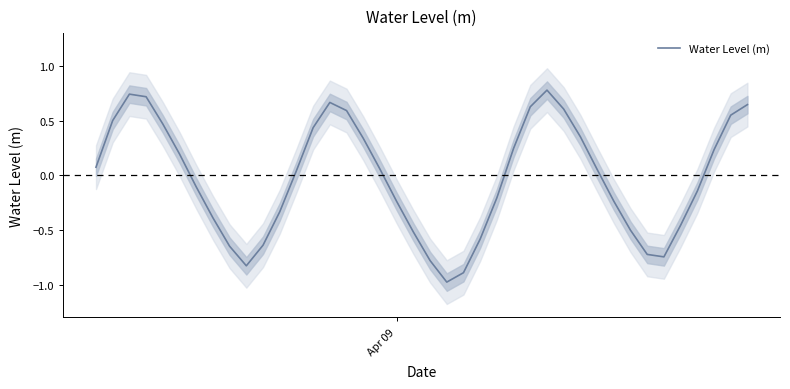

What is the difference between the maximum and second lowest values?

1.7